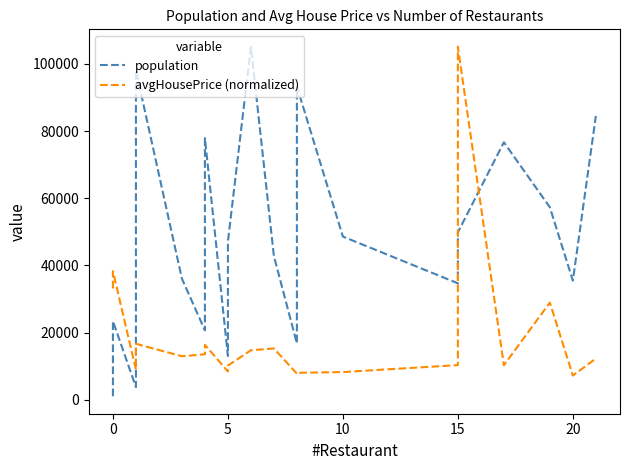

Which series ends up on top after the final intersection of population and avgHousePrice (normalized)?

population